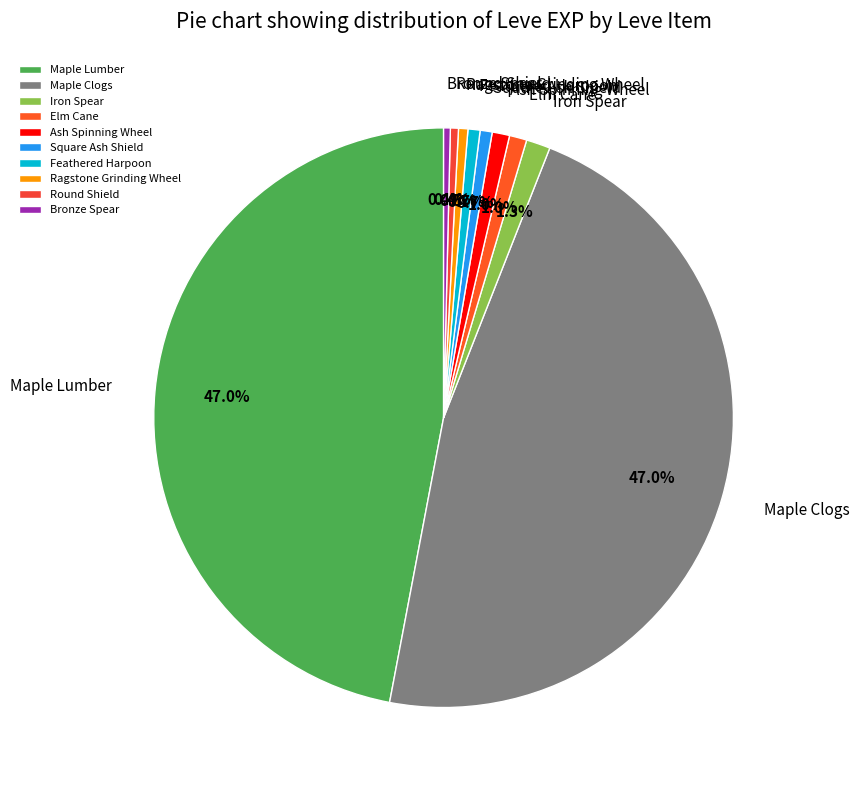

Combined, do Feathered Harpoon and Iron Spear account for over 50%?

No